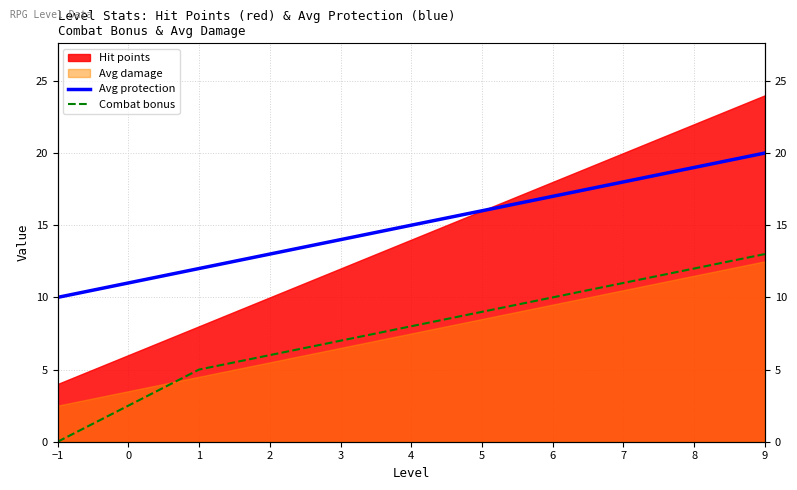

What is the approximate value of Avg protection at 2?

13.0